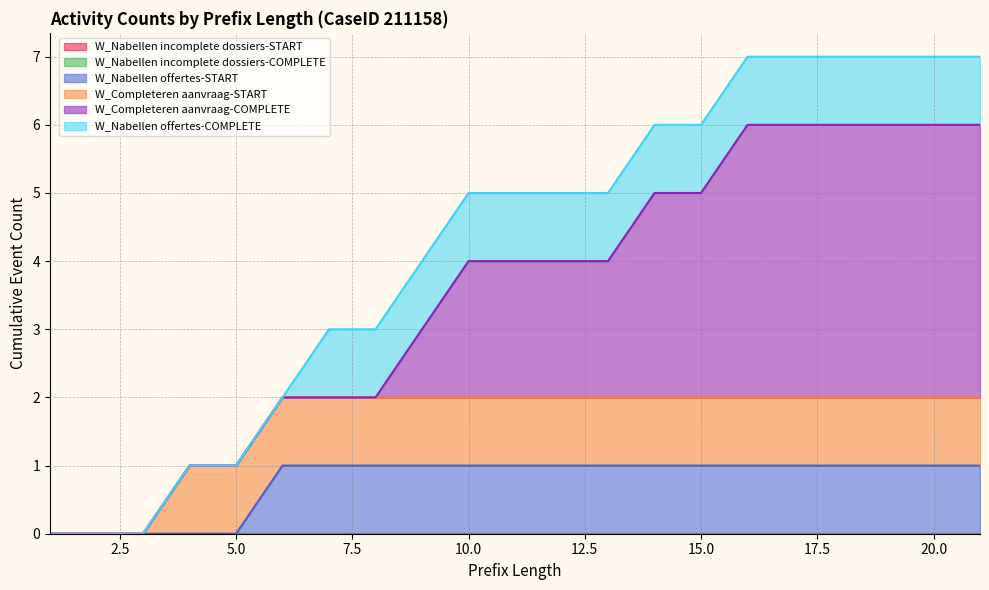

At how many categories does at least one series exceed 3?

6